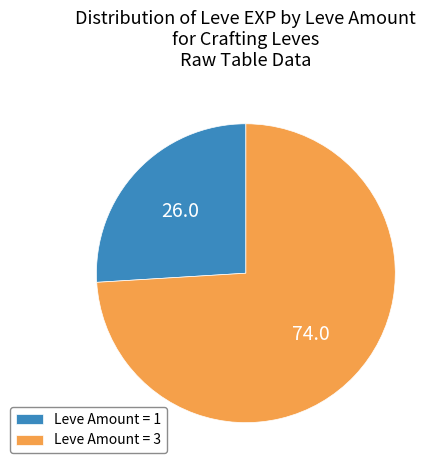

Between Leve Amount = 3 and Leve Amount = 1, which is larger?

Leve Amount = 3